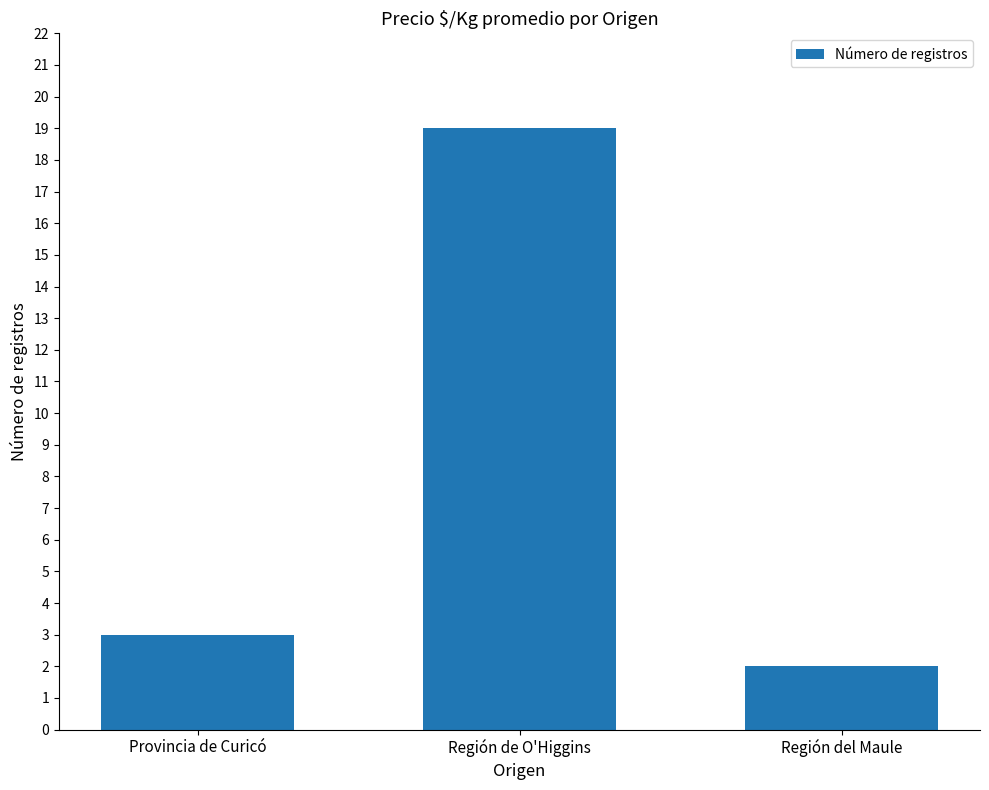

True or false: the data shows 1 at Región del Maule.

False